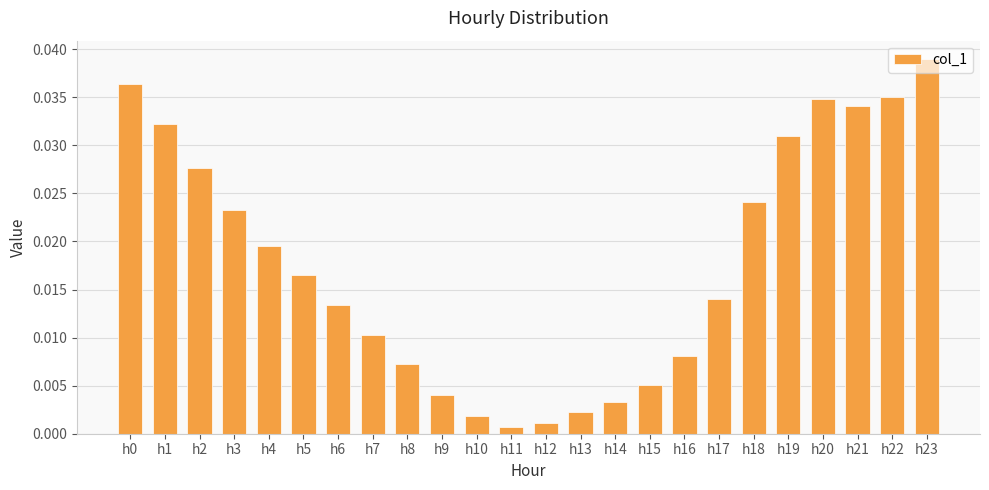

Which category has the highest value across all series?

h23